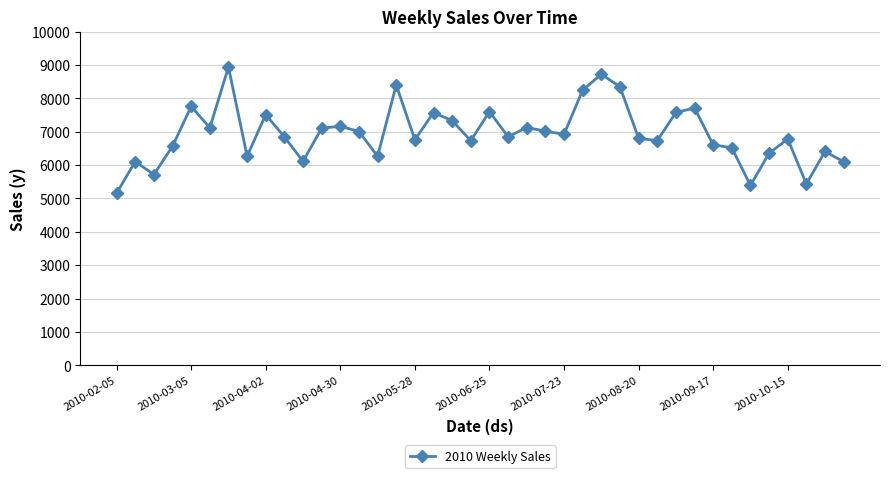

What is the difference between the second highest and minimum values?

3564.0